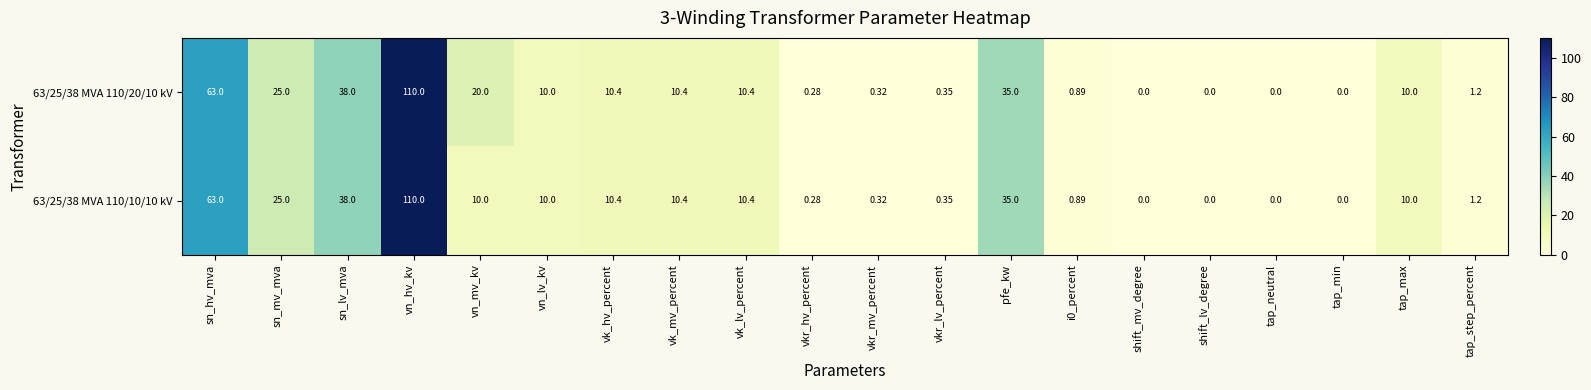

At which category is the sum across all series the highest?

vn_hv_kv